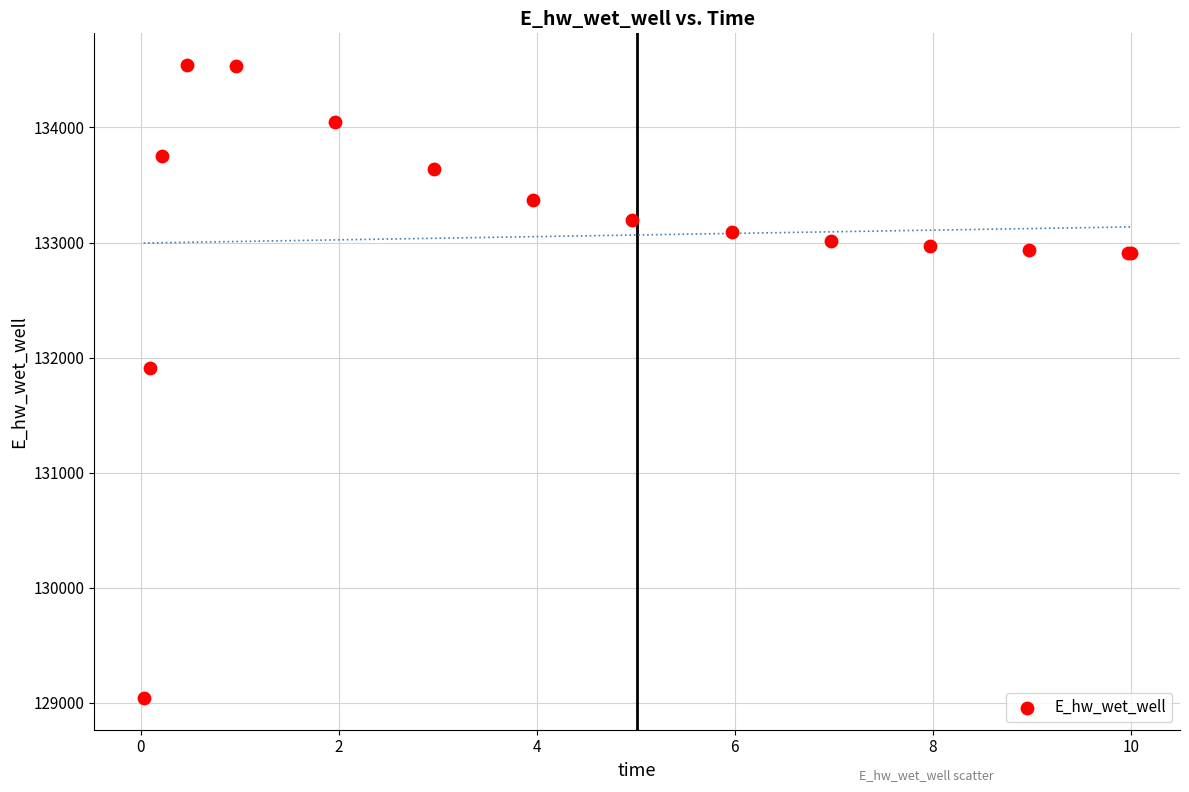

What Y value in the scatter plot is closest to 131791?

131910.7